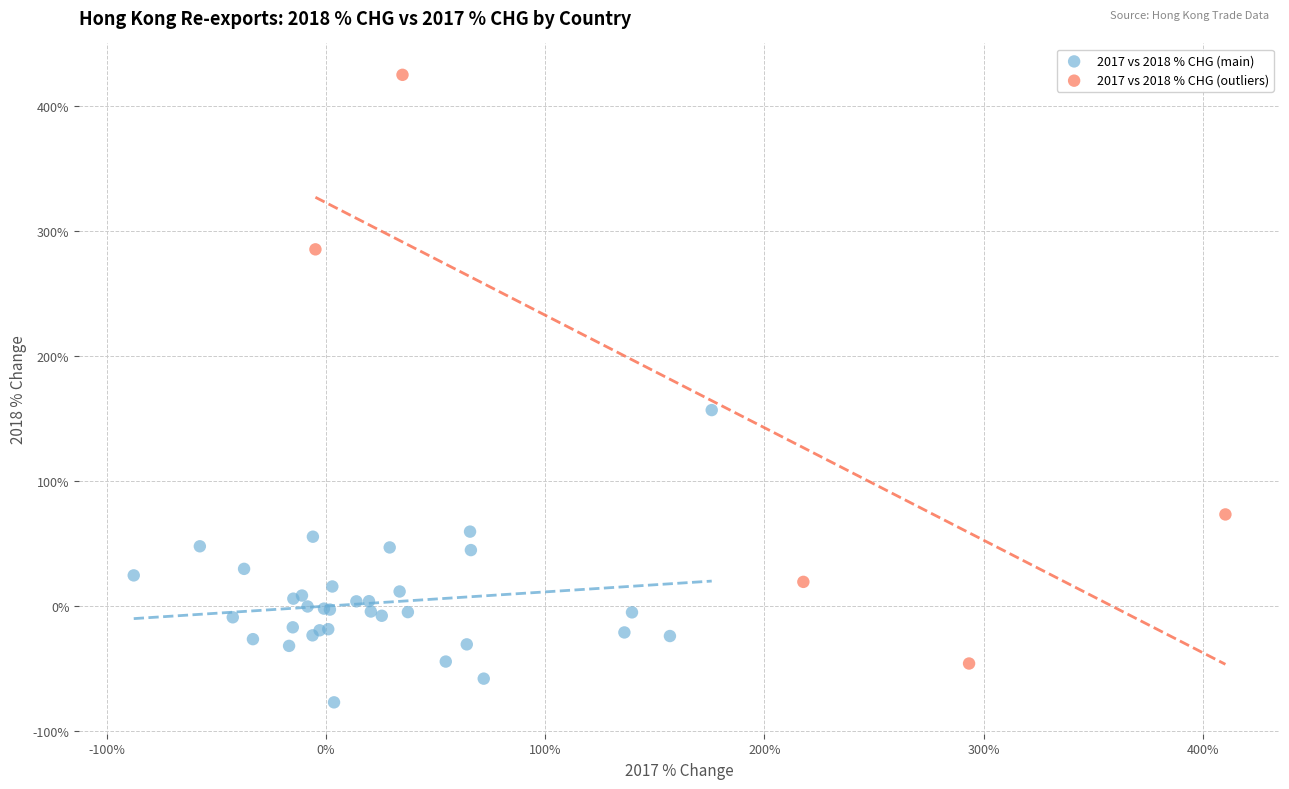

Which series has the largest Y range (max minus min)?

2017 vs 2018 % CHG (outliers)